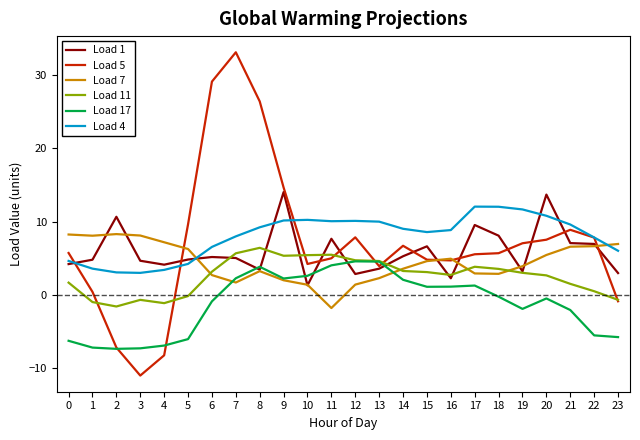

What is the sum of the Load 4 values at 13 and 10?

20.2